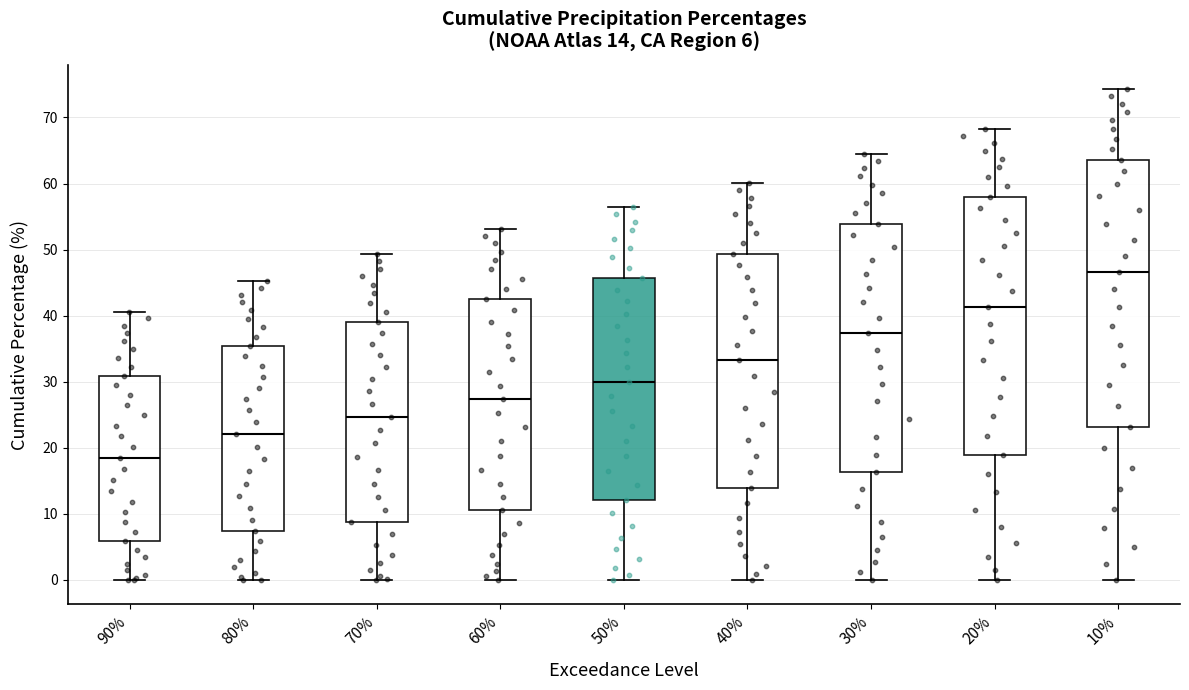

Comparing the boxes themselves (not the whiskers), which one is the tallest?

10%